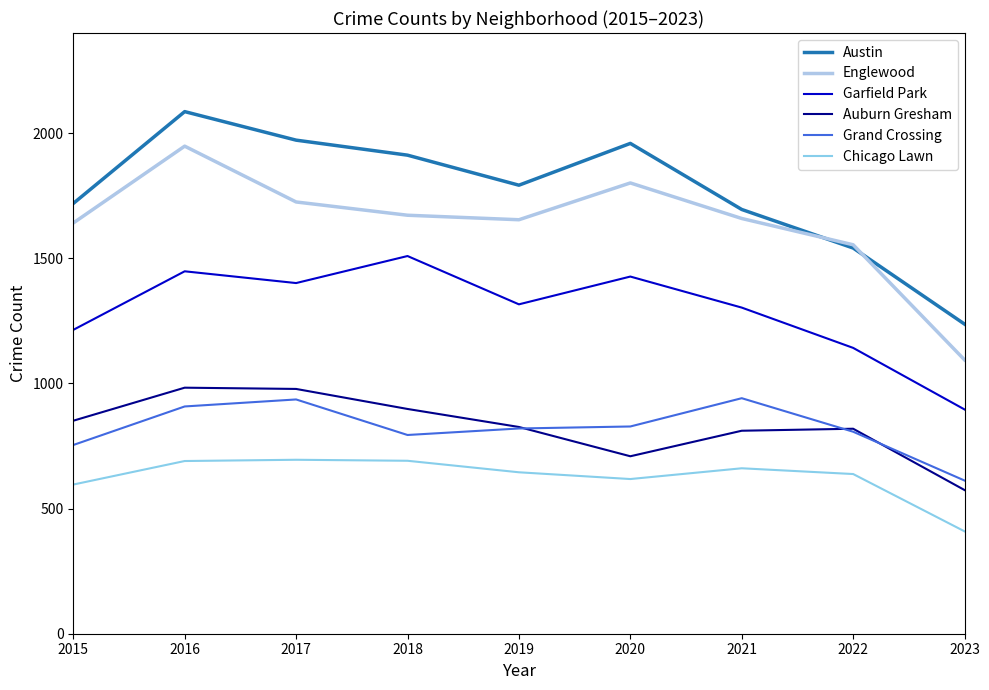

At which label does Chicago Lawn reach its peak?

2017